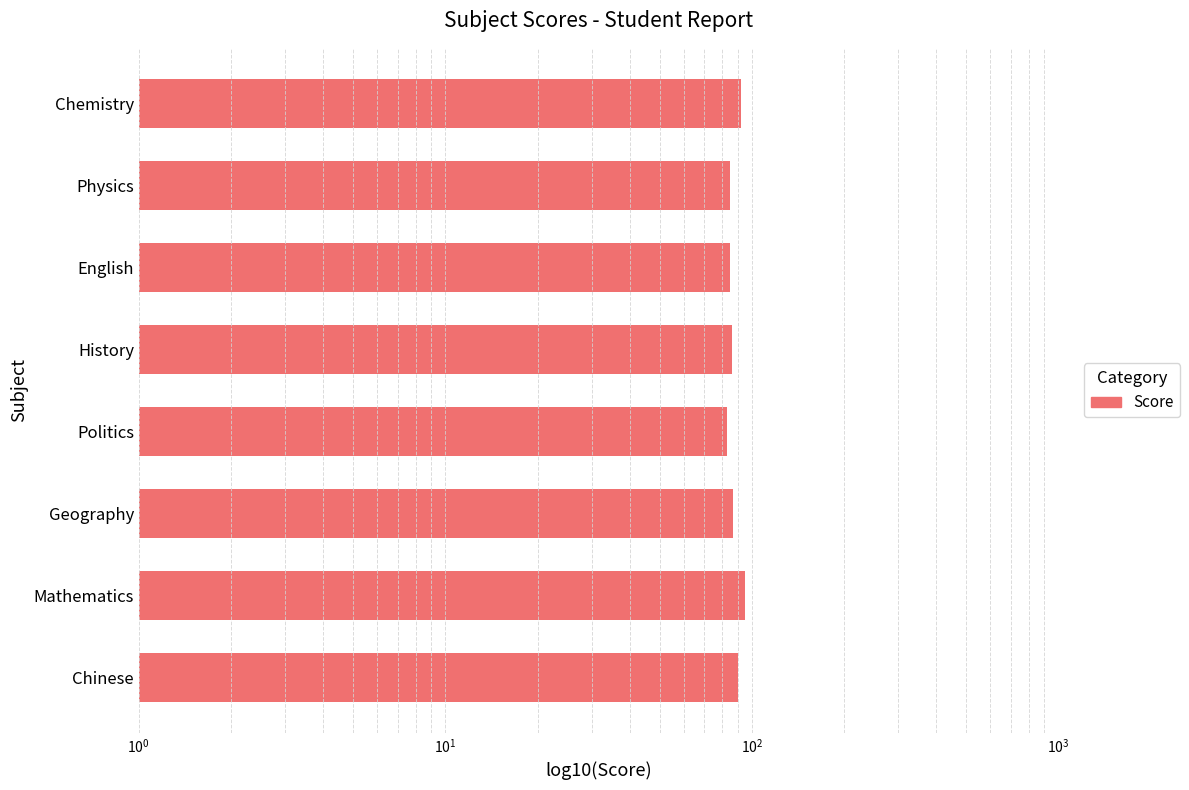

What is the sum of all values?

703